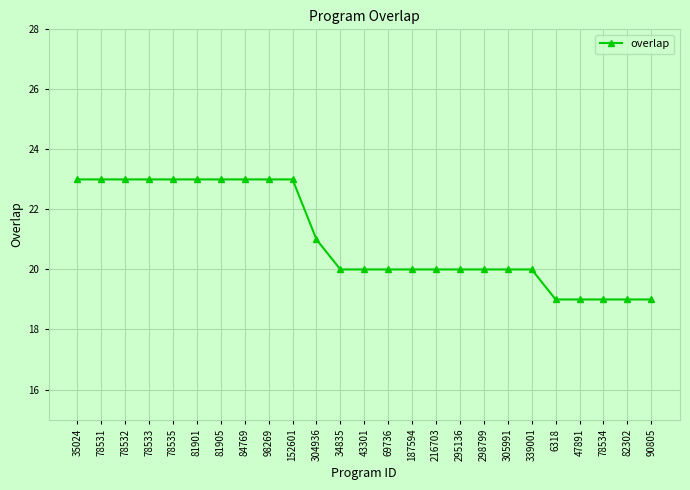

At which label is the value closest to 21?

304936